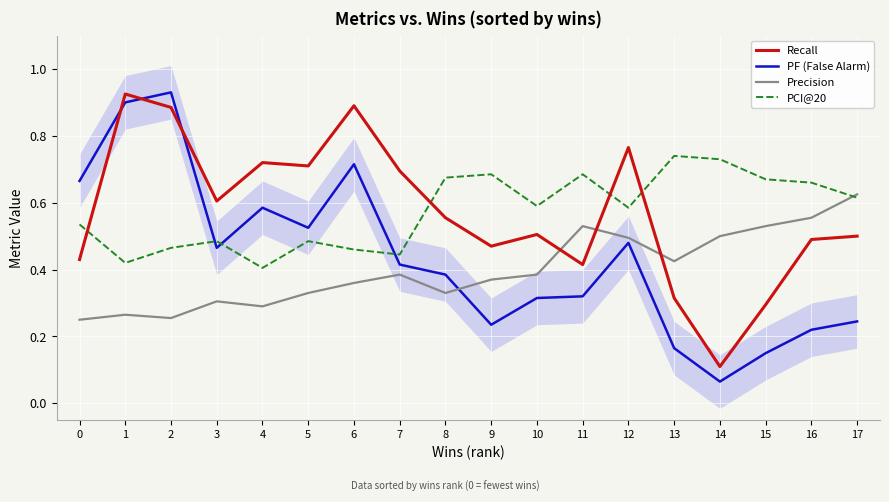

Reading left to right, list all the values displayed in this chart.

Recall: 0.4	0.9	0.9	0.6	0.7	0.7	0.9	0.7	0.6	0.5	0.5	0.4	0.8	0.3	0.1	0.3	0.5	0.5
PF (False Alarm): 0.7	0.9	0.9	0.5	0.6	0.5	0.7	0.4	0.4	0.2	0.3	0.3	0.5	0.2	0.1	0.1	0.2	0.2
Precision: 0.2	0.3	0.3	0.3	0.3	0.3	0.4	0.4	0.3	0.4	0.4	0.5	0.5	0.4	0.5	0.5	0.6	0.6
PCI@20: 0.5	0.4	0.5	0.5	0.4	0.5	0.5	0.4	0.7	0.7	0.6	0.7	0.6	0.7	0.7	0.7	0.7	0.6